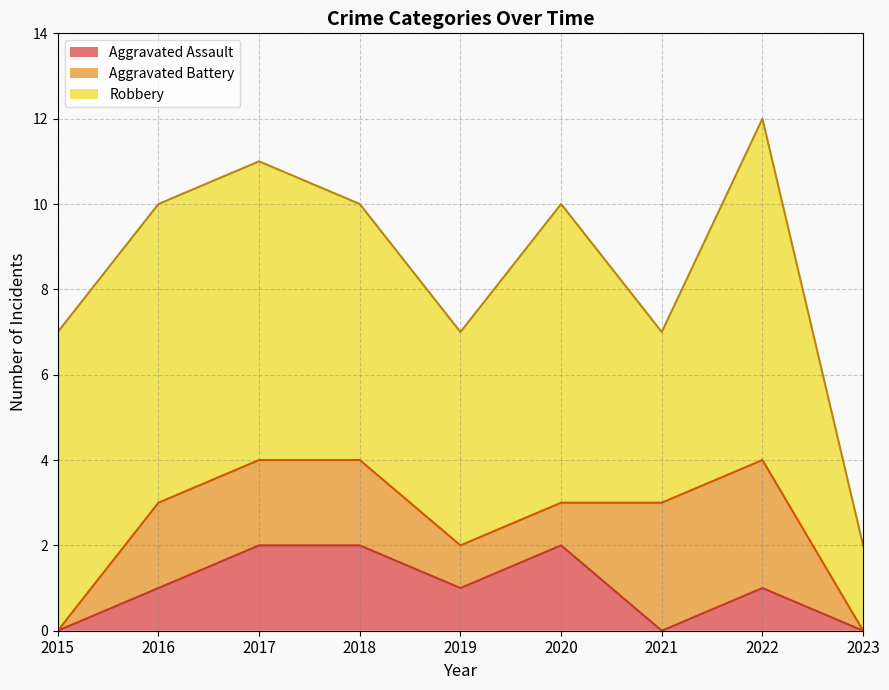

List the labels in order of Aggravated Assault value, smallest first.

2015, 2021, 2023, 2016, 2019, 2022, 2017, 2018, 2020